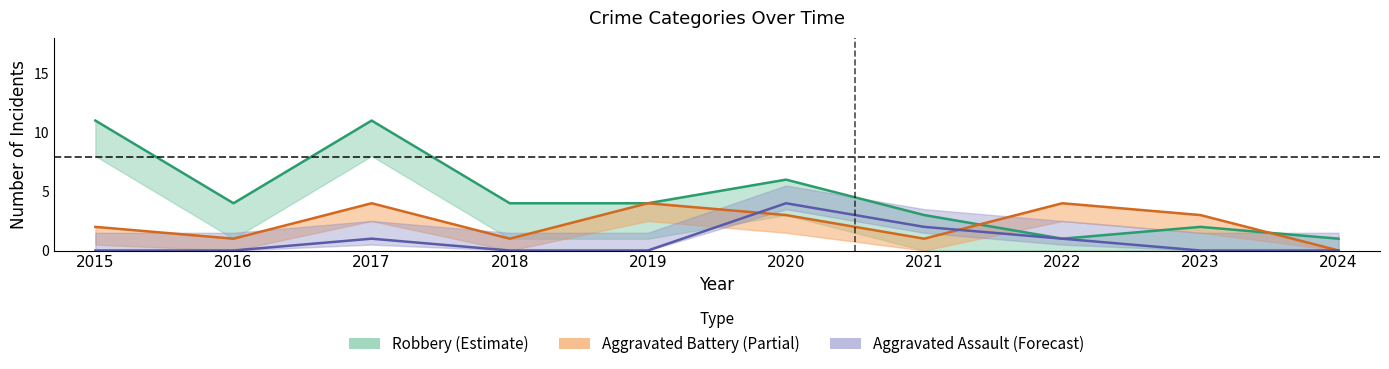

Which series has the largest range (max minus min)?

Robbery